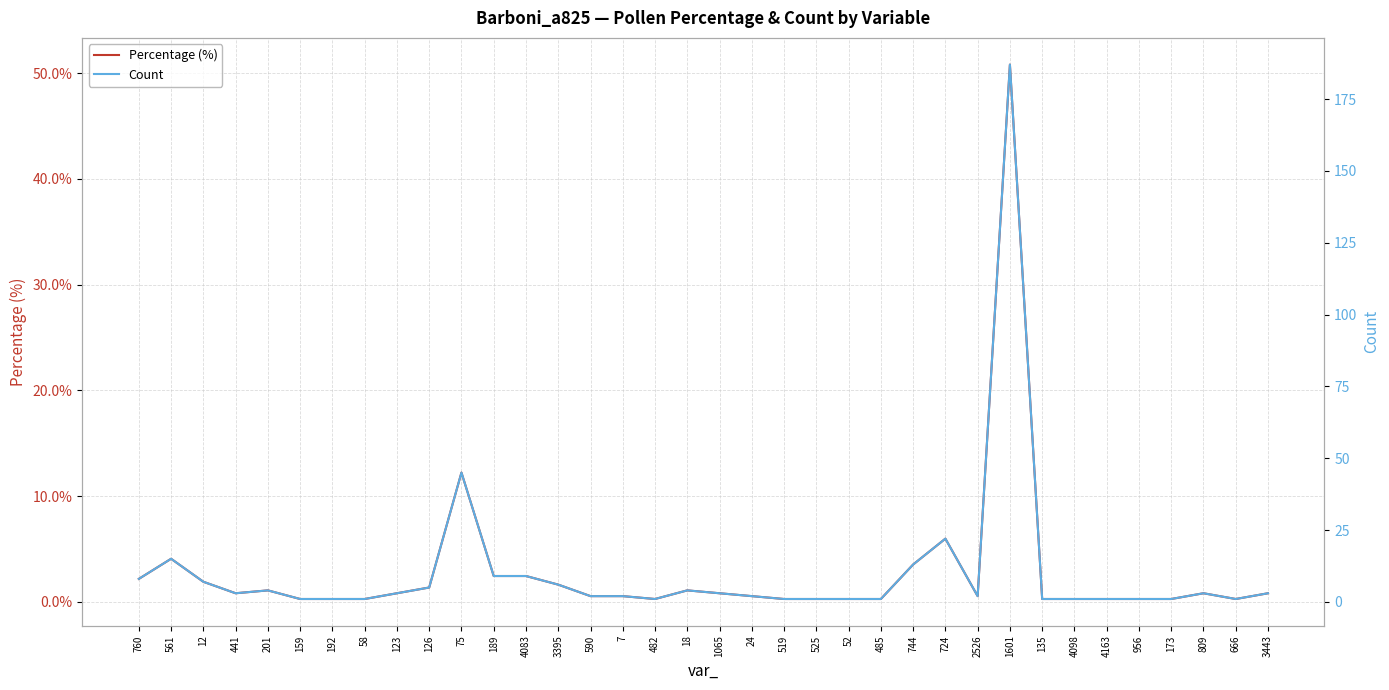

What is the difference between the maximum and minimum values in the Percentage (%) series?

50.5